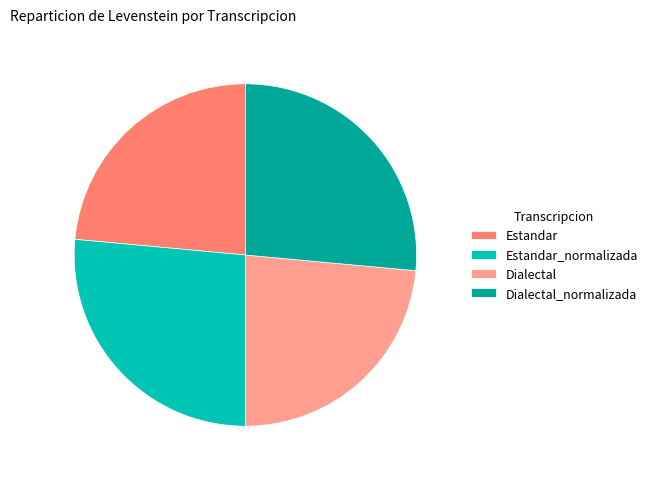

Is there any slice that represents more than half of the pie?

No